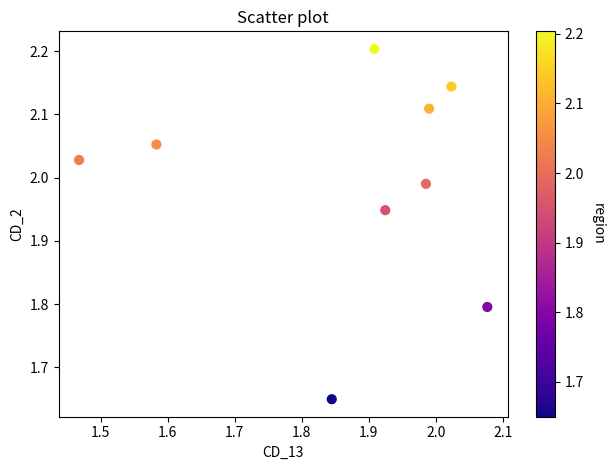

What is the range of X values (max minus min)?

0.6